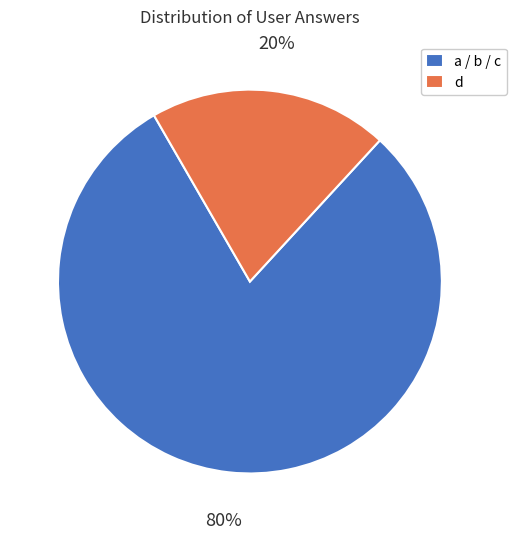

What percentage is the d slice, to the nearest percent?

20%